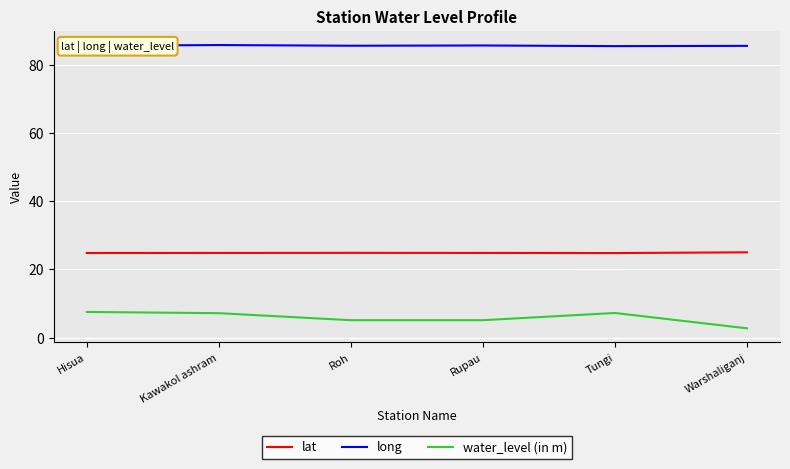

True or false: water_level (in m) has a value of 7.2 at Tungi.

True